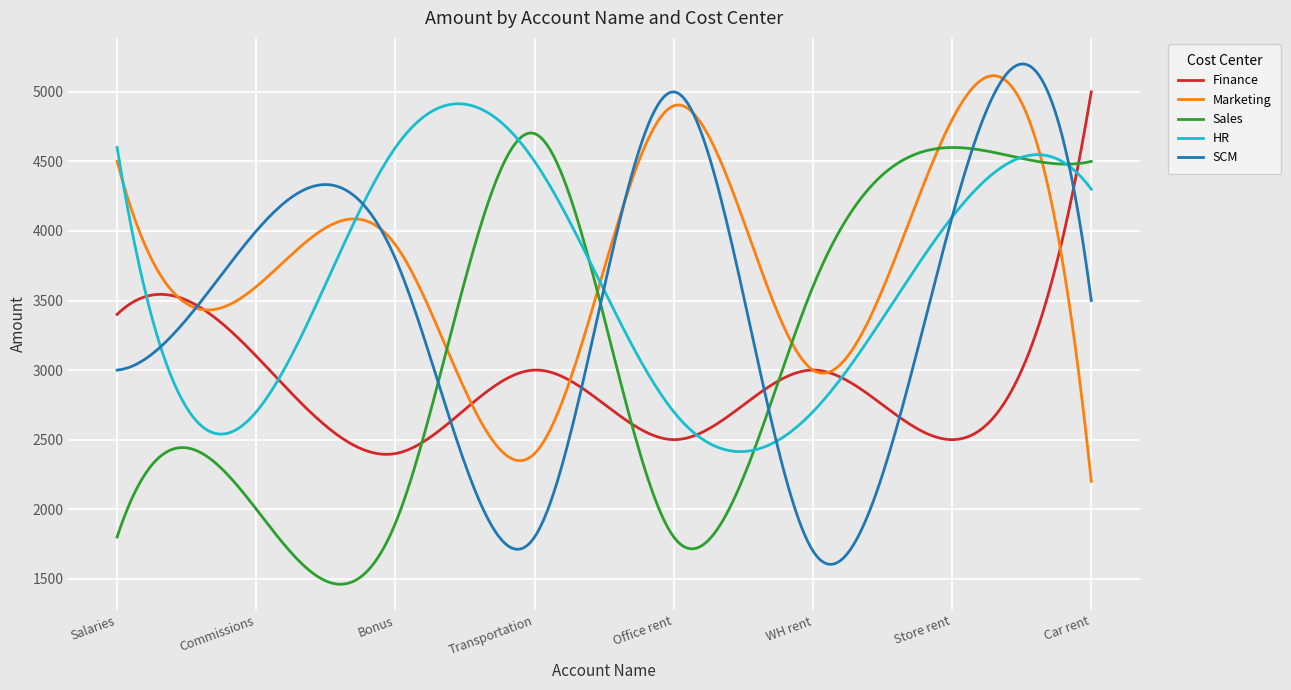

How many times do HR and SCM cross each other?

6